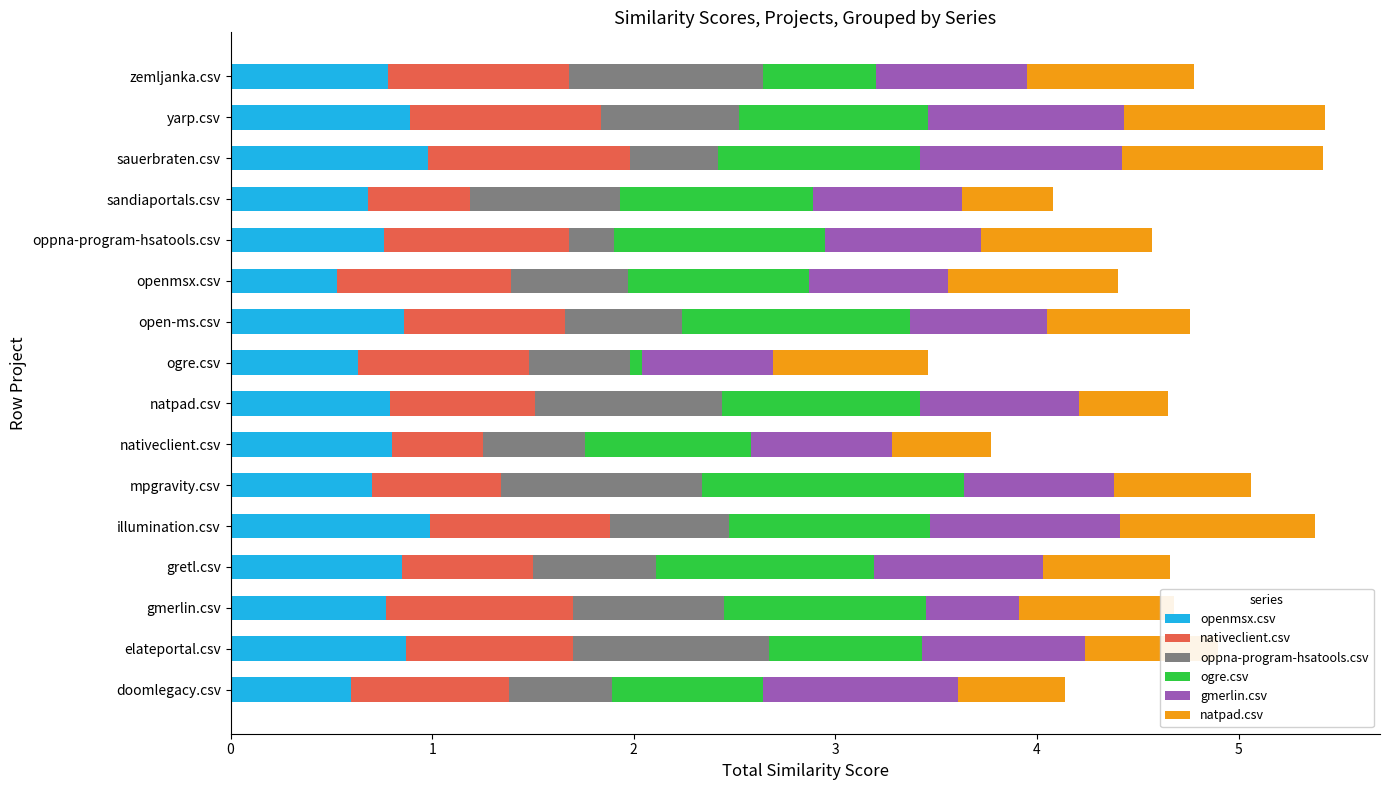

What is the total value across all series at sandiaportals.csv?

4.1